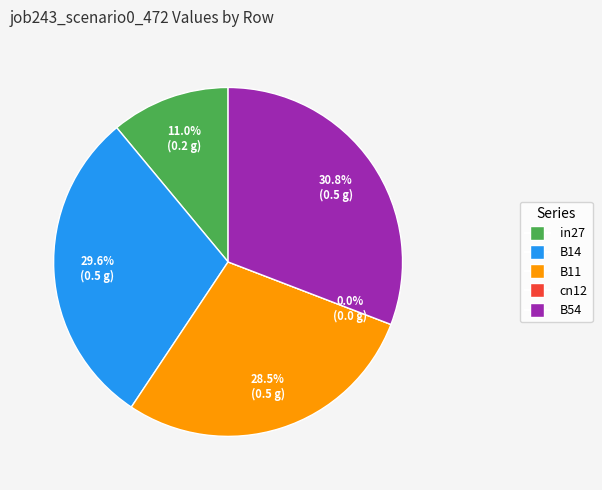

Combined, do B14 and B54 account for over 50%?

Yes